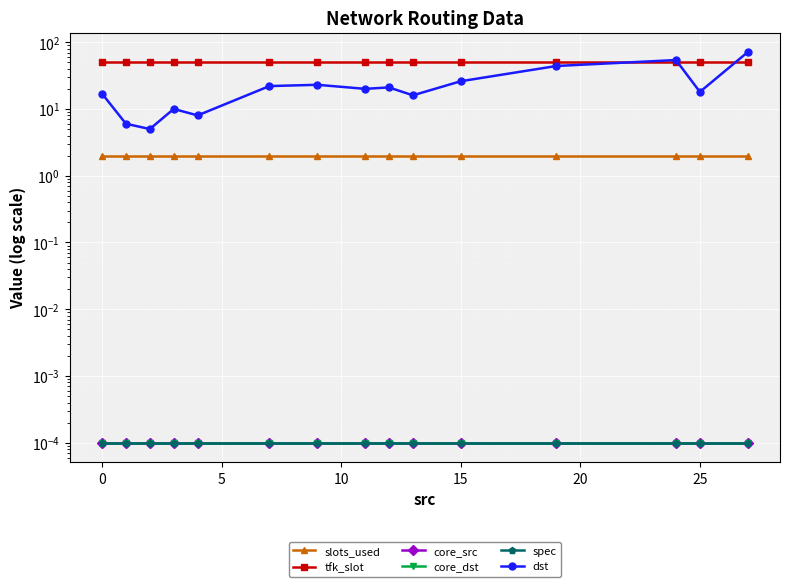

After their last crossing, which series has the higher values: tfk_slot or dst?

dst